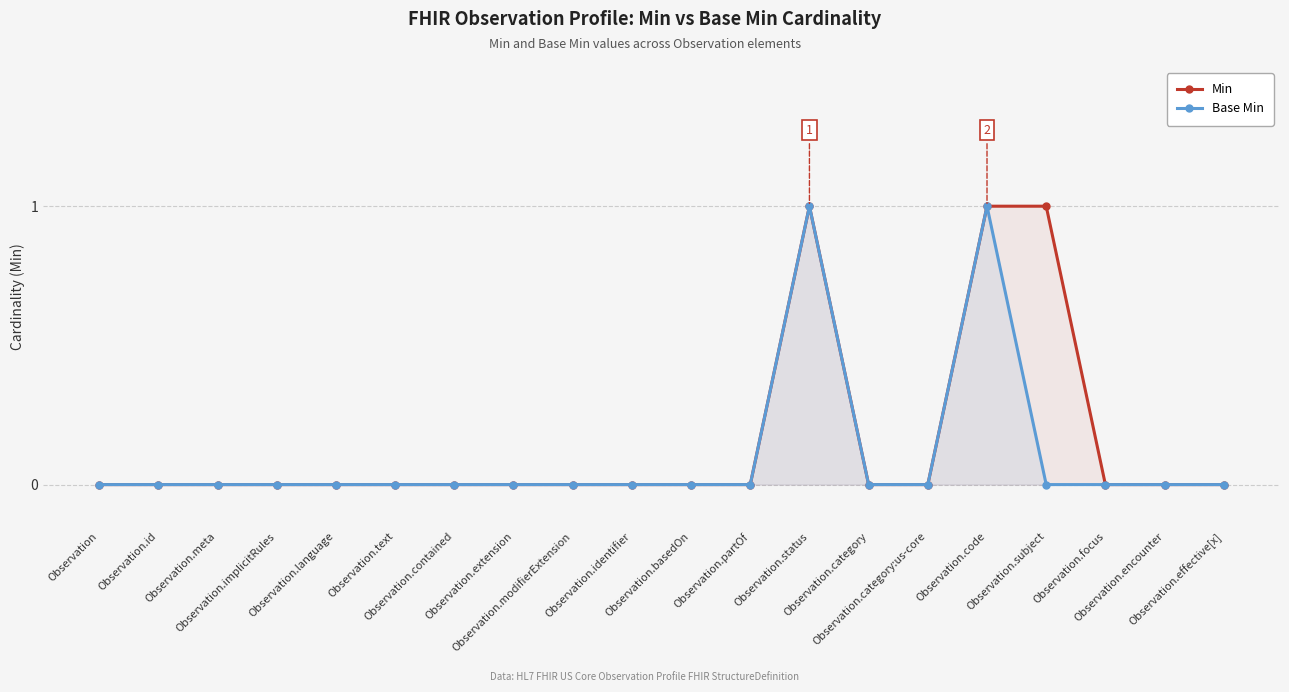

Reading left to right, extract all data points from this chart.

Min: Observation=0	Observation.id=0	Observation.meta=0	Observation.implicitRules=0	Observation.language=0	Observation.text=0	Observation.contained=0	Observation.extension=0	Observation.modifierExtension=0	Observation.identifier=0	Observation.basedOn=0	Observation.partOf=0	Observation.status=1	Observation.category=0	Observation.category:us-core=0	Observation.code=1	Observation.subject=1	Observation.focus=0	Observation.encounter=0	Observation.effective[x]=0
Base Min: Observation=0	Observation.id=0	Observation.meta=0	Observation.implicitRules=0	Observation.language=0	Observation.text=0	Observation.contained=0	Observation.extension=0	Observation.modifierExtension=0	Observation.identifier=0	Observation.basedOn=0	Observation.partOf=0	Observation.status=1	Observation.category=0	Observation.category:us-core=0	Observation.code=1	Observation.subject=0	Observation.focus=0	Observation.encounter=0	Observation.effective[x]=0